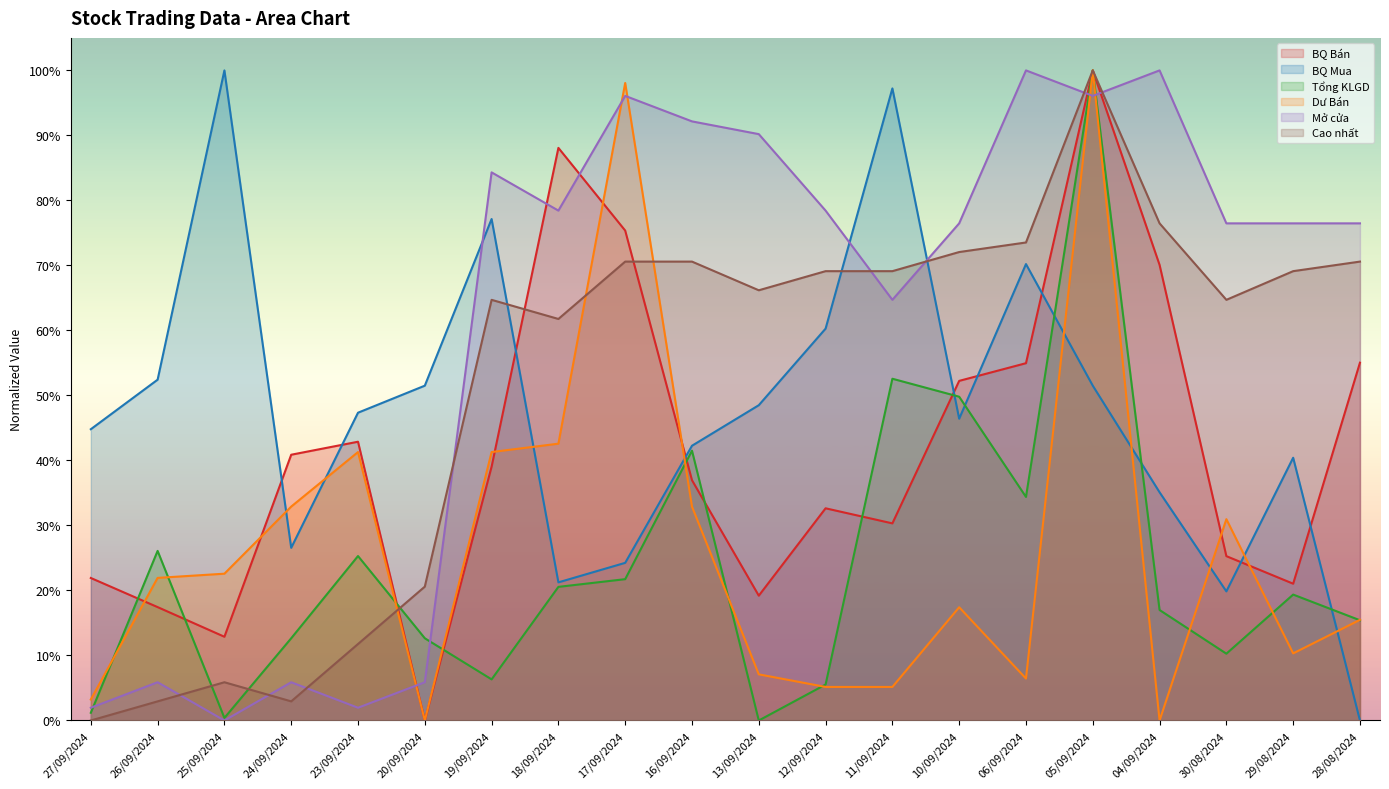

What is the difference between the highest and lowest values at 24/09/2024?

0.4